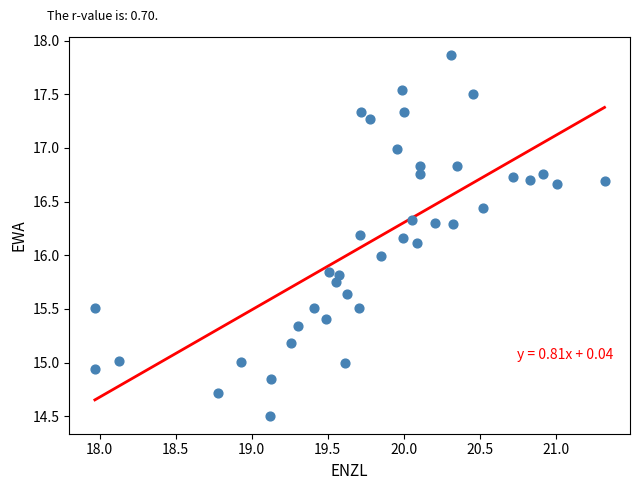

What is the range of X values (max minus min)?

3.4